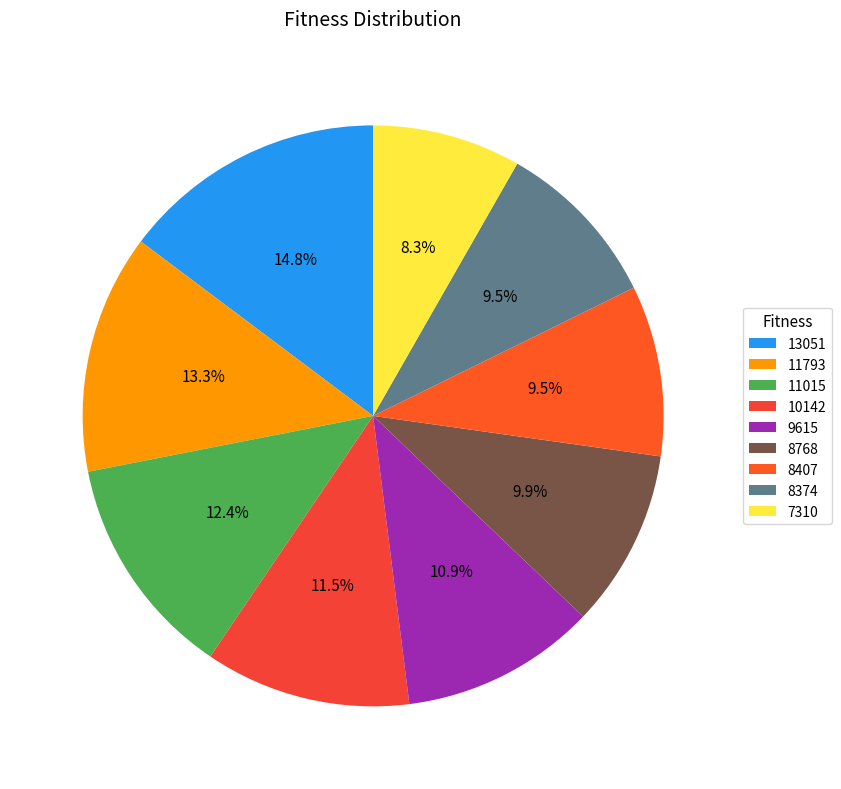

To the nearest percent, what portion does 11793 represent?

13%